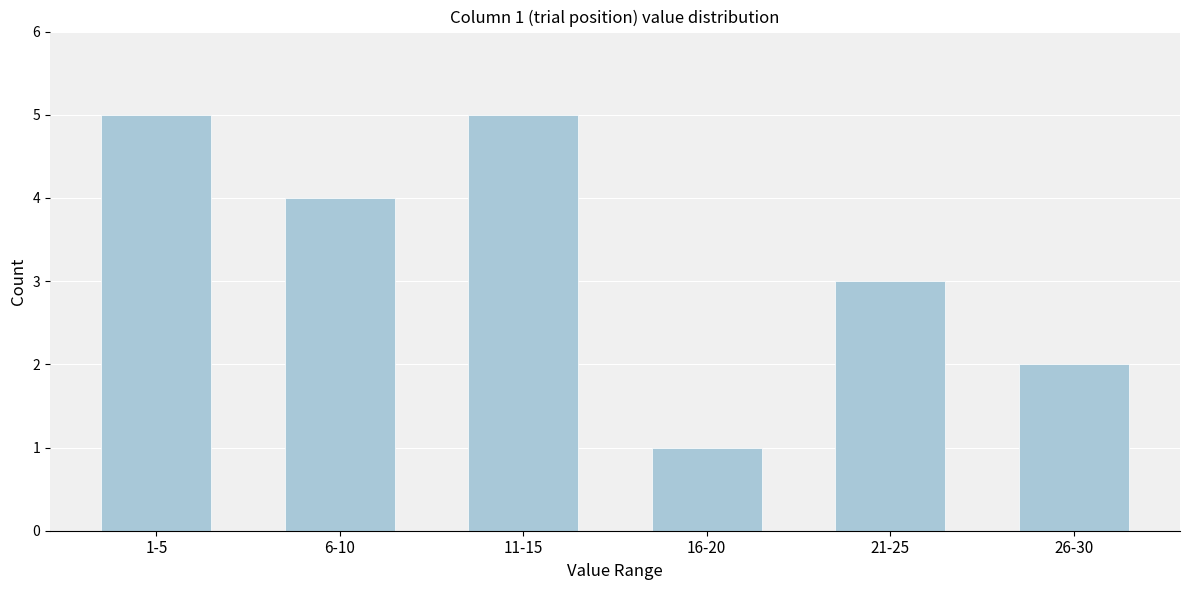

Reading right to left, list all the values displayed in this chart.

26-30=2	21-25=3	16-20=1	11-15=5	6-10=4	1-5=5